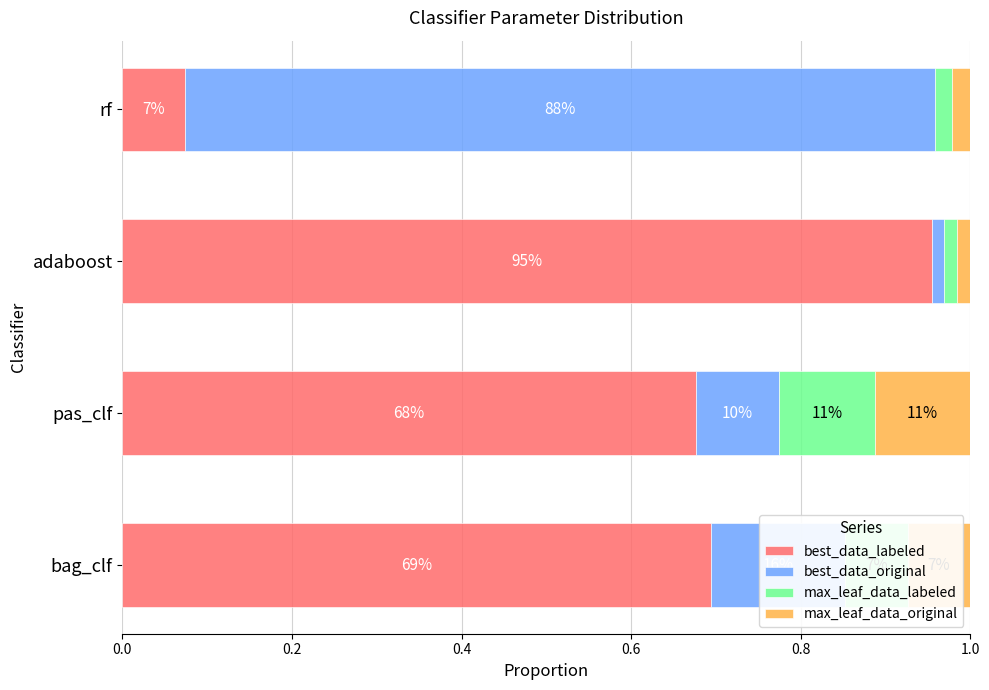

What are all the series names shown in the legend?

best_data_labeled, best_data_original, max_leaf_data_labeled, max_leaf_data_original